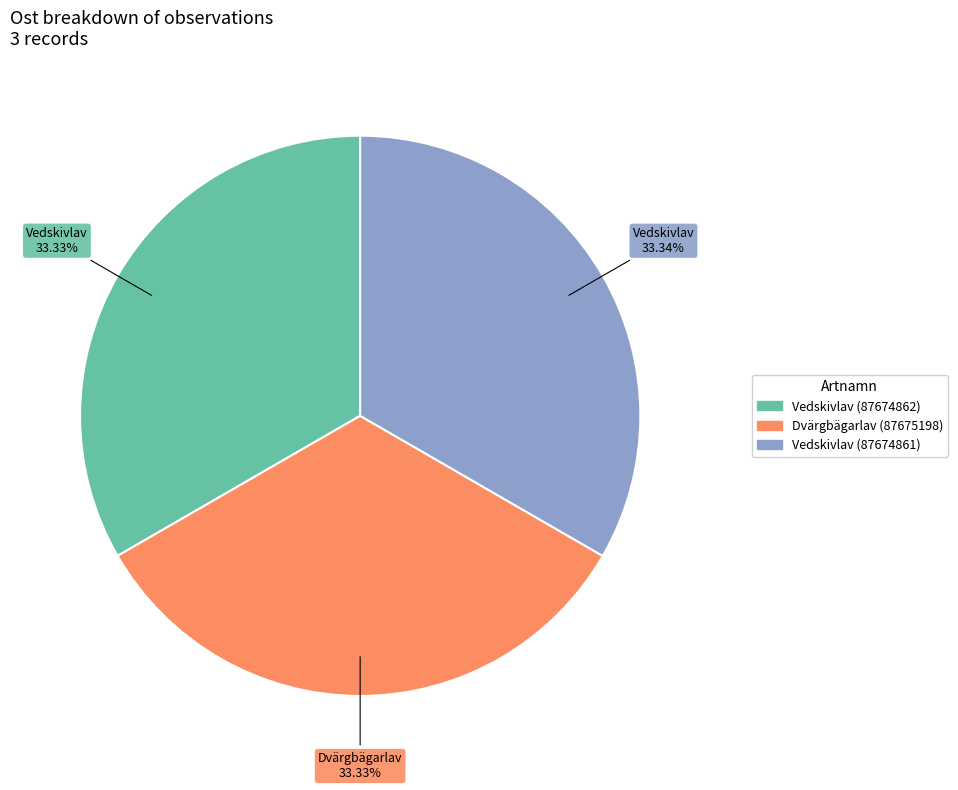

How many slices are in this pie chart?

3